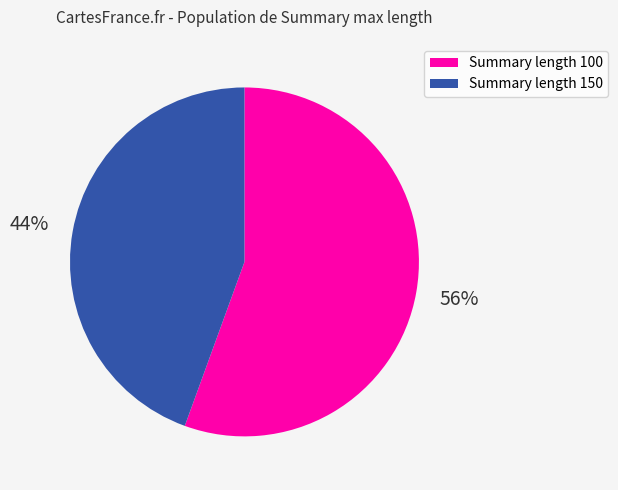

To the nearest percent, what is the average slice percentage?

50%